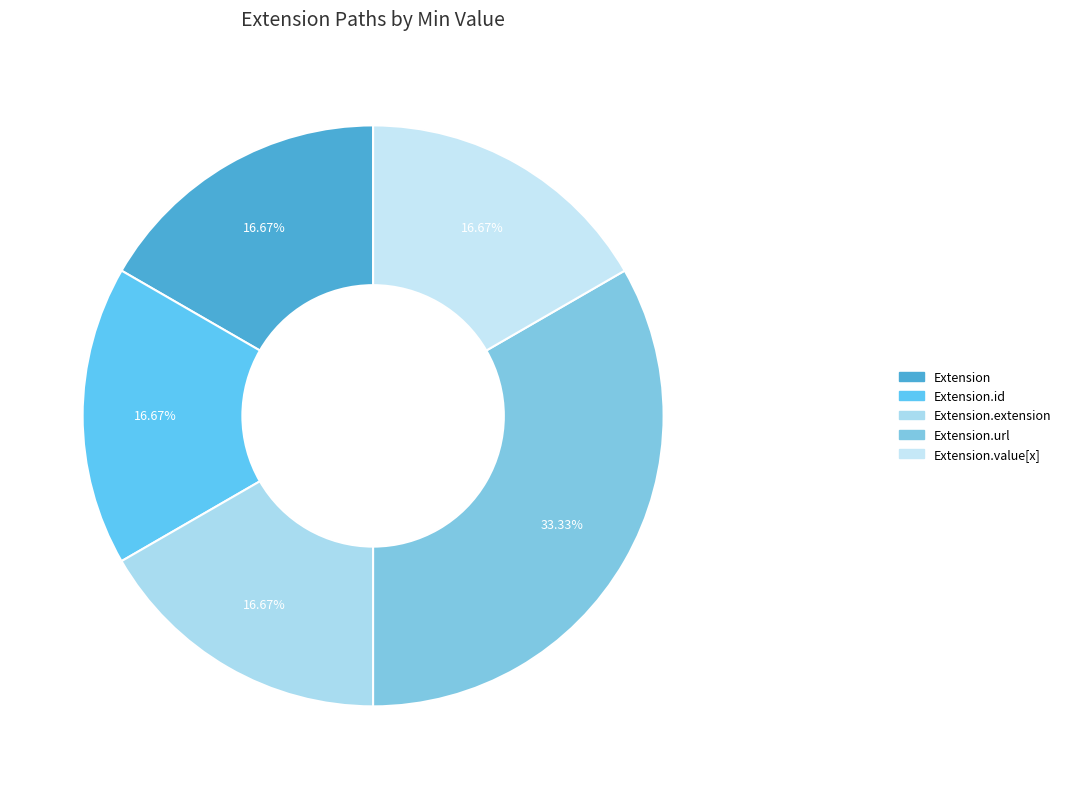

Count the number of slices in the pie.

5